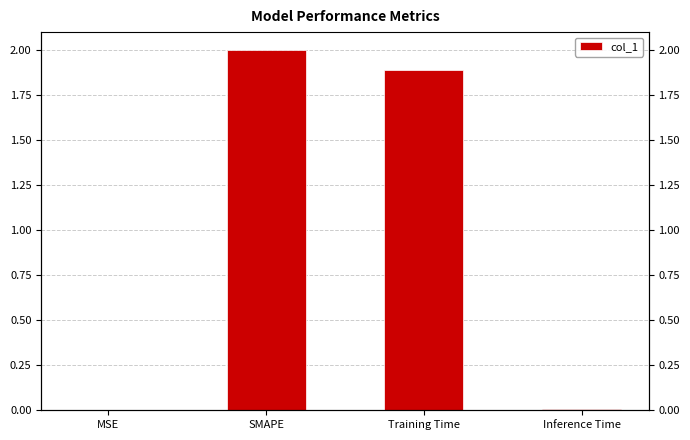

How many bars are there in total?

4